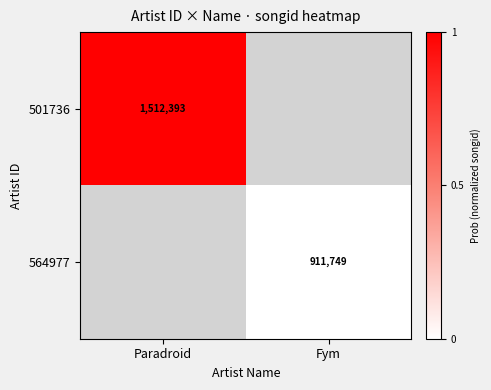

Is it true that 564977 equals 1512014 at Fym?

False